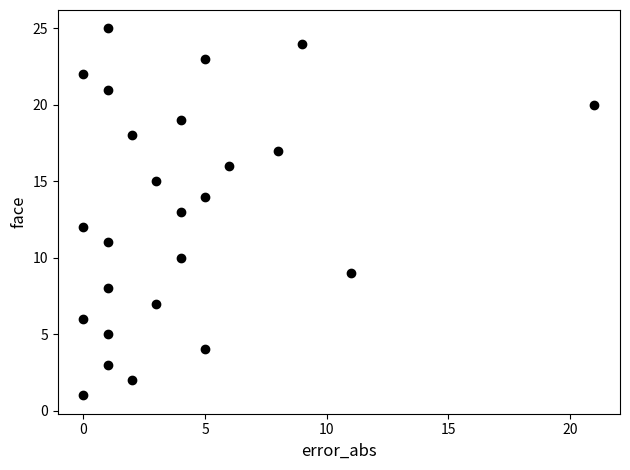

What is the range of X values (max minus min)?

21